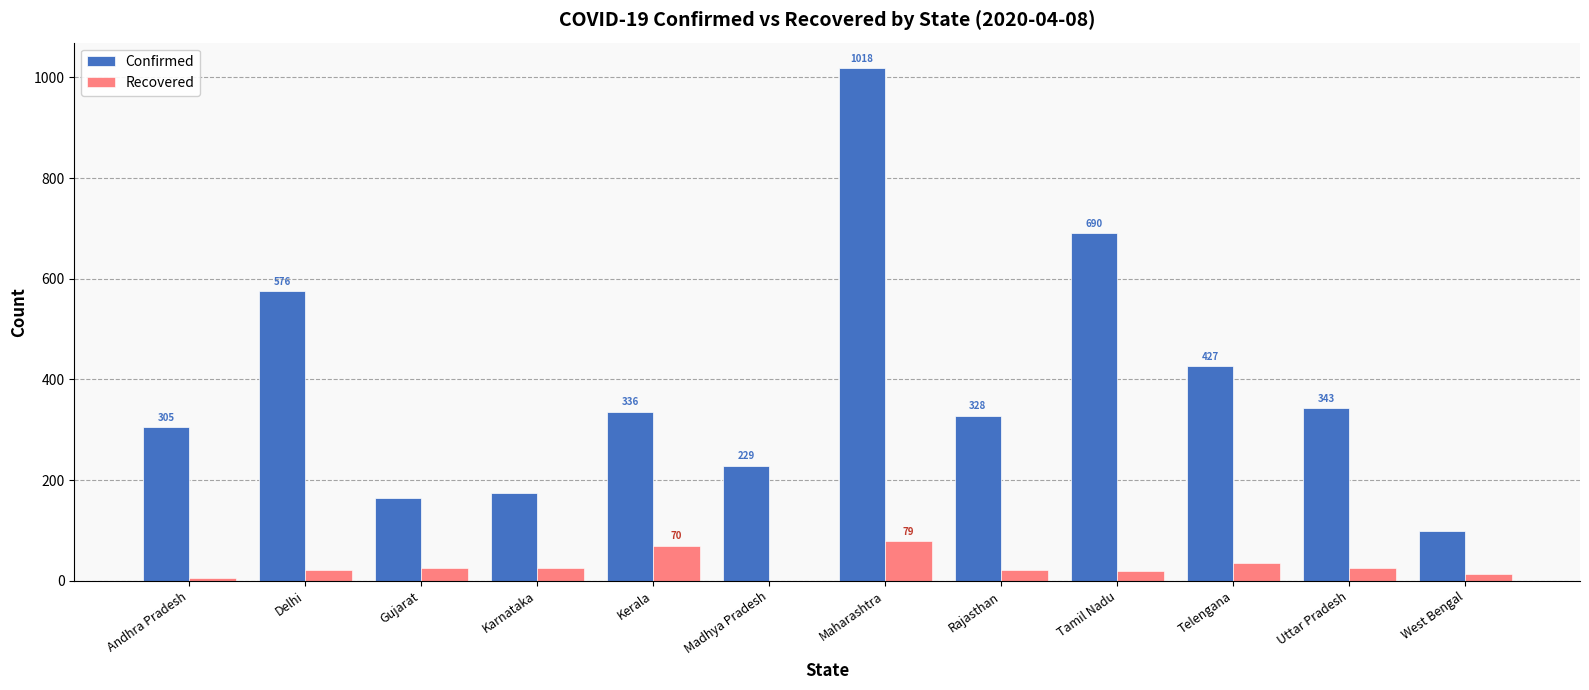

Does the chart contain stacked bars?

No